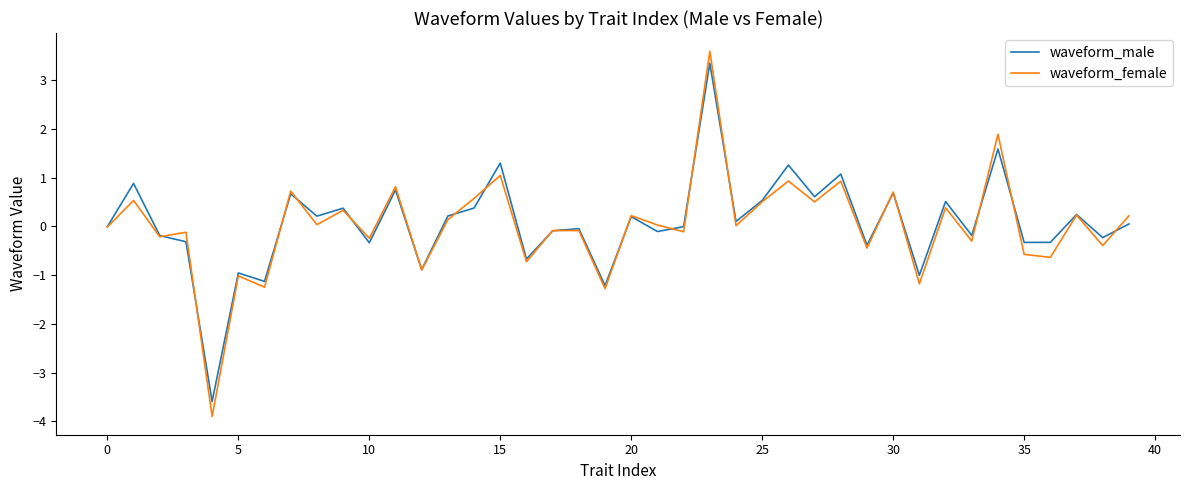

What is the lowest value of the waveform_male series?

-3.6